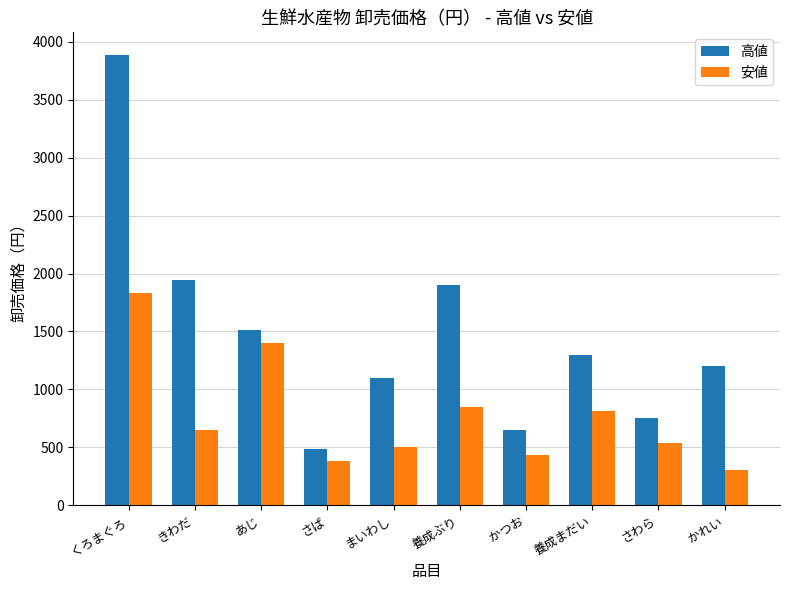

What is the difference between the second highest and second lowest values in the 安値 series?

1026